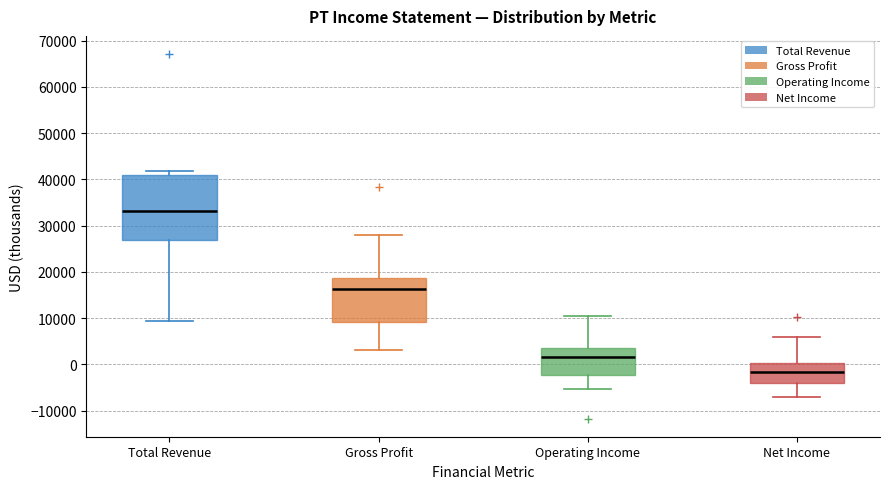

Where does the lower whisker of the box for Operating Income end on the y-axis? The values are not printed on the chart, so give them approximately, as read against the axis.

-5000